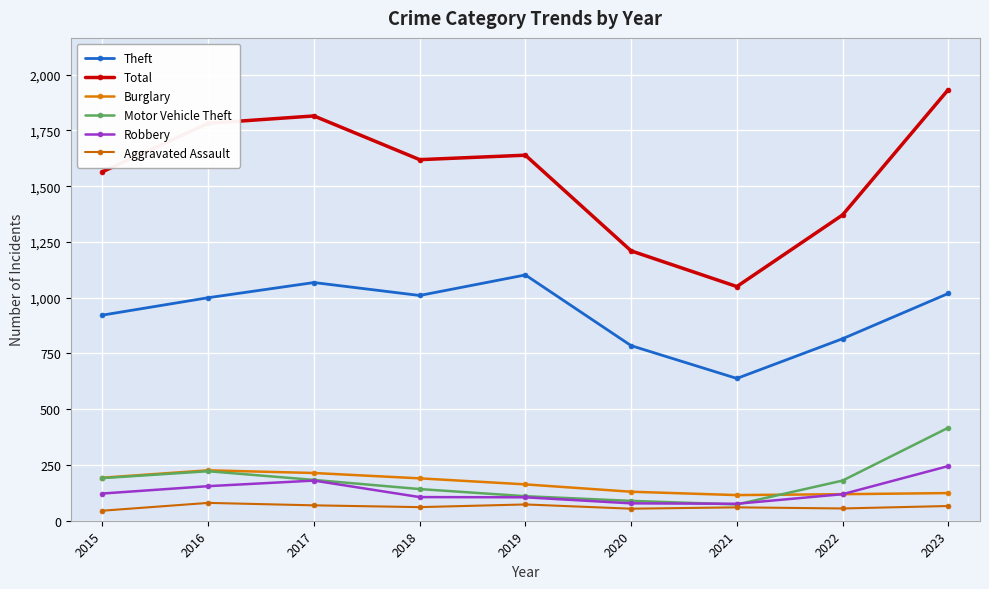

Reading left to right, transcribe all the data shown in this chart.

Theft: 922	1000	1068	1010	1102	785	638	816	1019
Total: 1565	1782	1815	1619	1639	1210	1050	1371	1933
Burglary: 193	226	214	190	163	130	115	119	124
Motor Vehicle Theft: 191	222	183	142	110	89	73	180	417
Robbery: 122	155	180	106	105	78	76	119	245
Aggravated Assault: 45	80	69	61	73	54	60	55	66